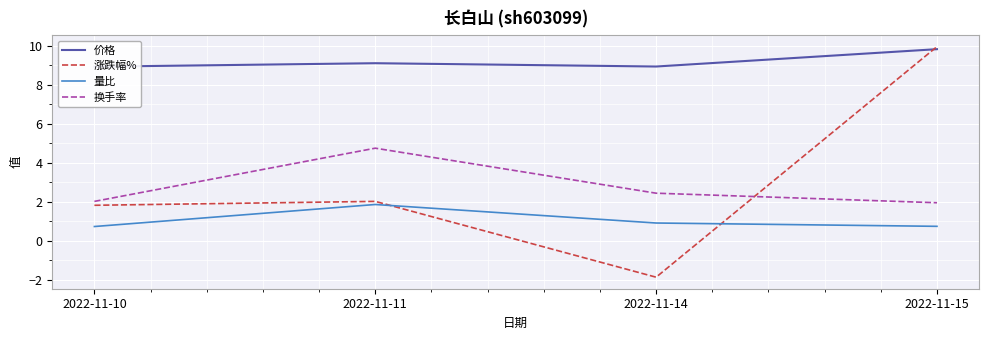

At which category is the sum across all series the highest?

2022-11-15